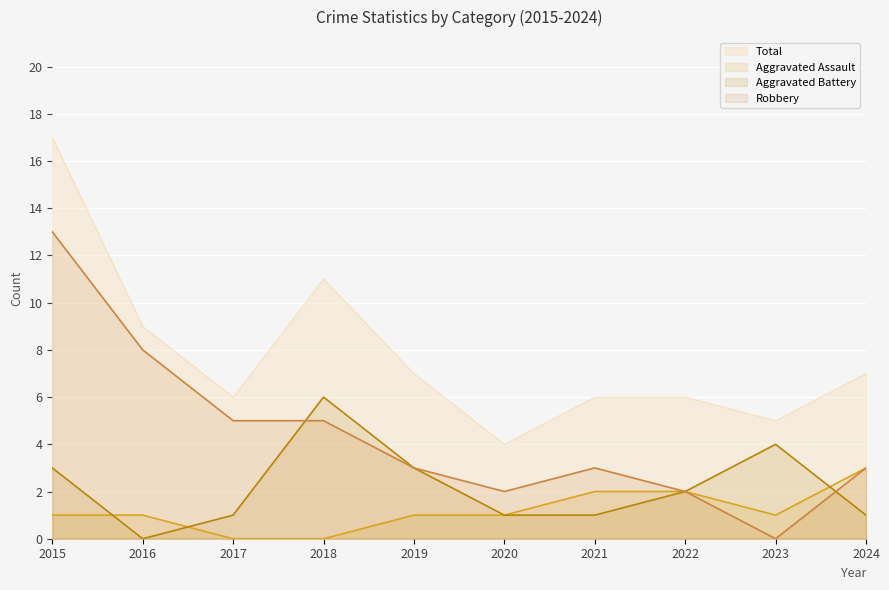

Which category has the lowest value across all series?

2017